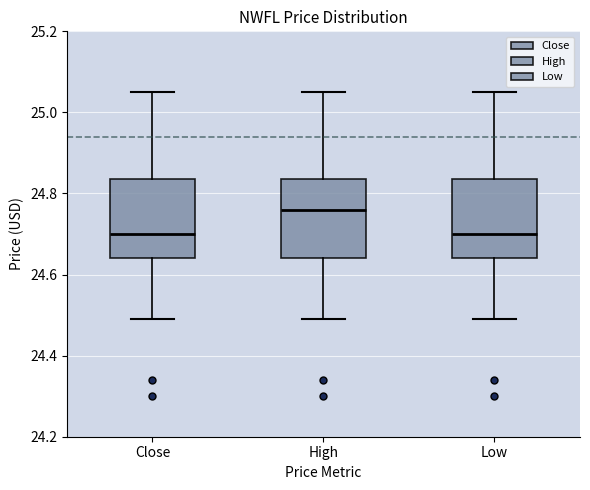

Where does the lower whisker of the box for Low end on the y-axis? The values are not printed on the chart, so give them approximately, as read against the axis.

24.50